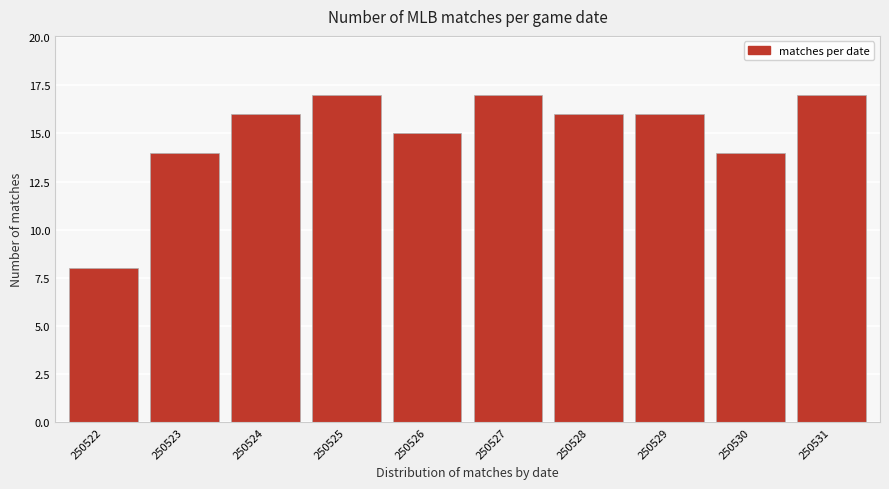

Reading left to right, list all the values displayed in this chart.

250522=8	250523=14	250524=16	250525=17	250526=15	250527=17	250528=16	250529=16	250530=14	250531=17